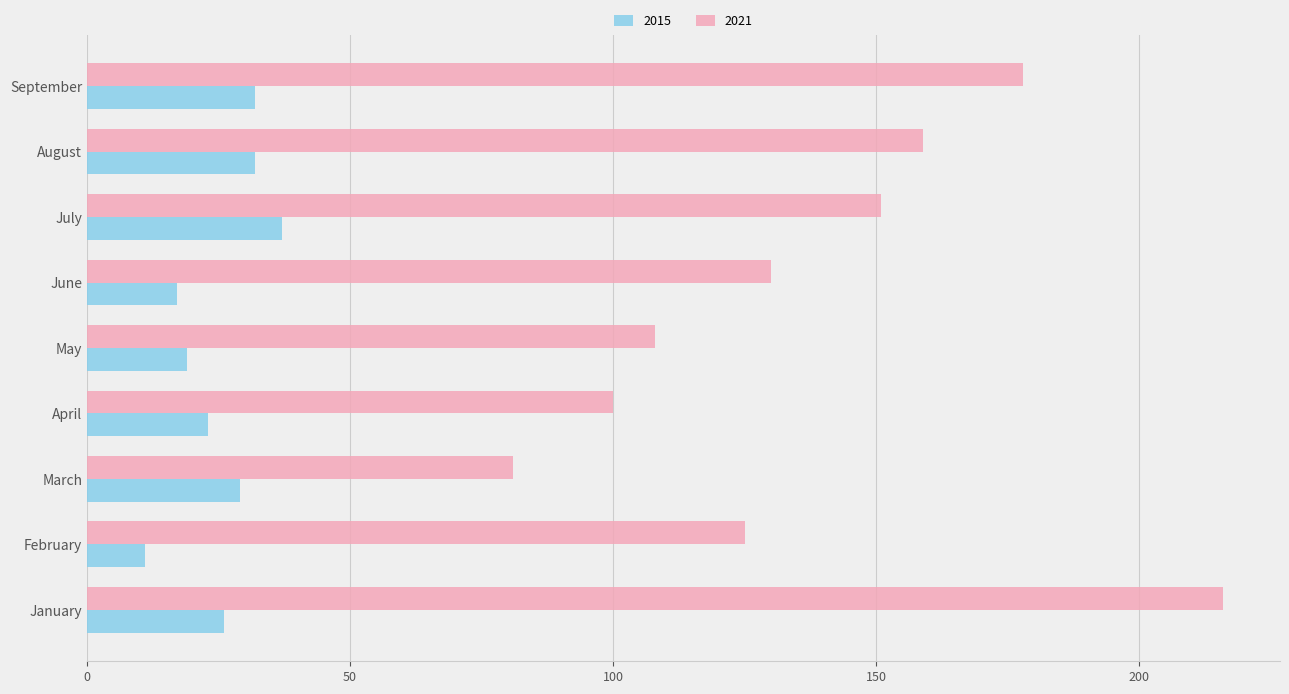

Where is 2021 nearest to the value 148?

July